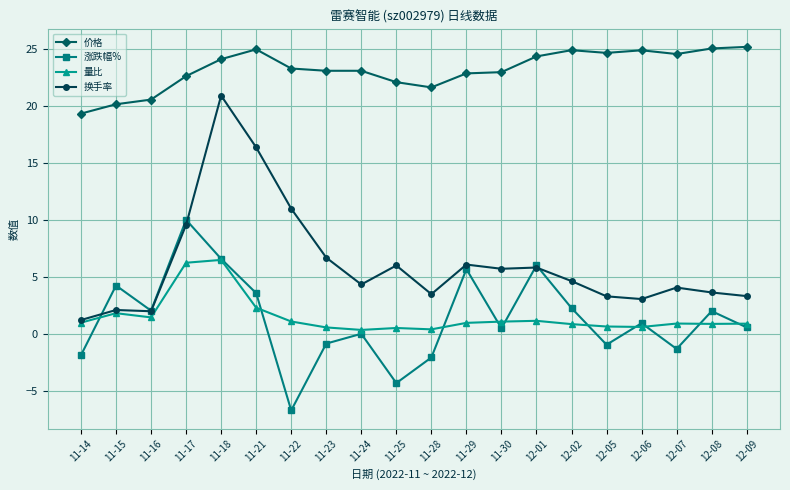

What is the value of the 涨跌幅% point at the 15th from the left?

2.3